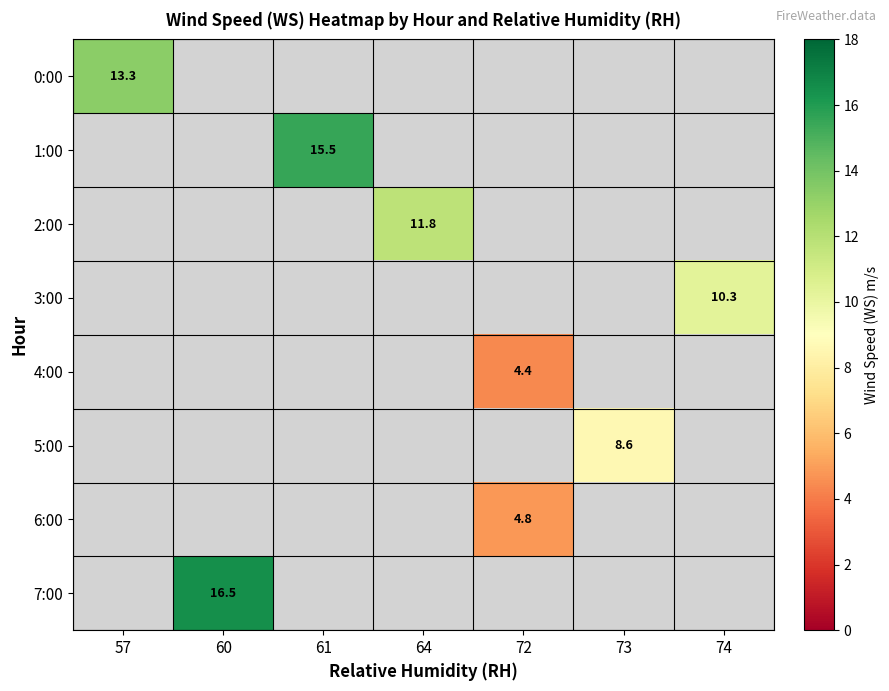

True or false: 5:00 has a value of 14.6 at 73.

False